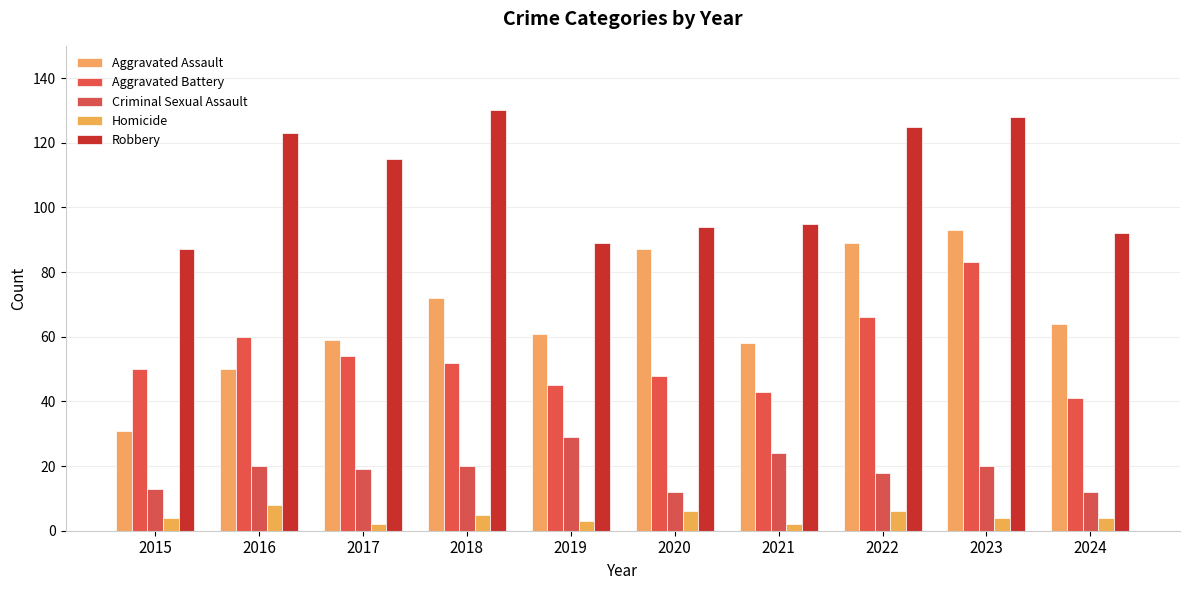

Reading left to right, extract all data points from this chart.

Aggravated Assault: 2015=31	2016=50	2017=59	2018=72	2019=61	2020=87	2021=58	2022=89	2023=93	2024=64
Aggravated Battery: 2015=50	2016=60	2017=54	2018=52	2019=45	2020=48	2021=43	2022=66	2023=83	2024=41
Criminal Sexual Assault: 2015=13	2016=20	2017=19	2018=20	2019=29	2020=12	2021=24	2022=18	2023=20	2024=12
Homicide: 2015=4	2016=8	2017=2	2018=5	2019=3	2020=6	2021=2	2022=6	2023=4	2024=4
Robbery: 2015=87	2016=123	2017=115	2018=130	2019=89	2020=94	2021=95	2022=125	2023=128	2024=92